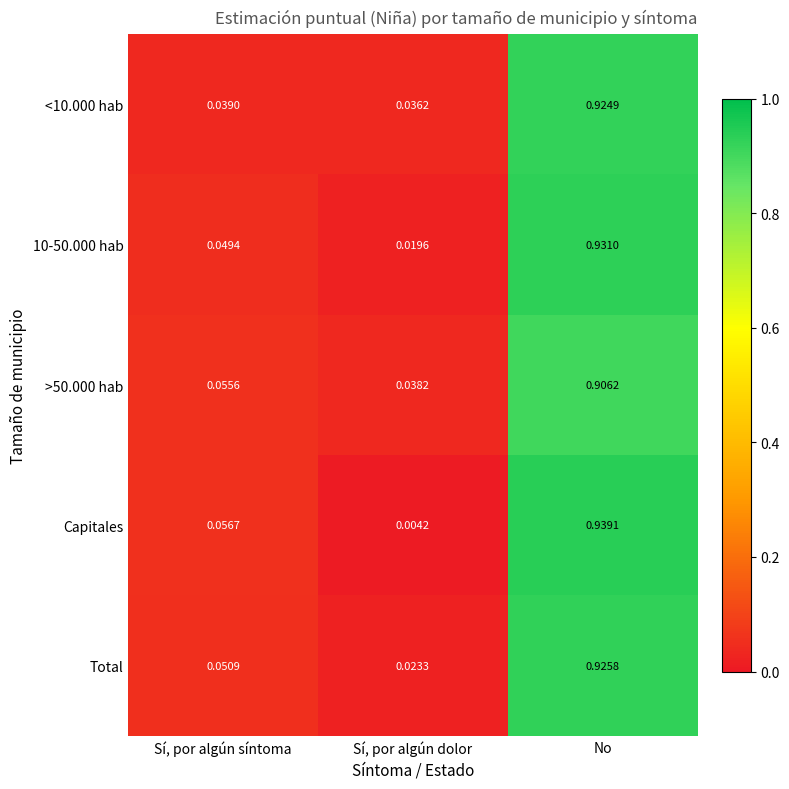

Between Sí, por algún síntoma and Sí, por algún dolor, which series saw the biggest shift?

Capitales